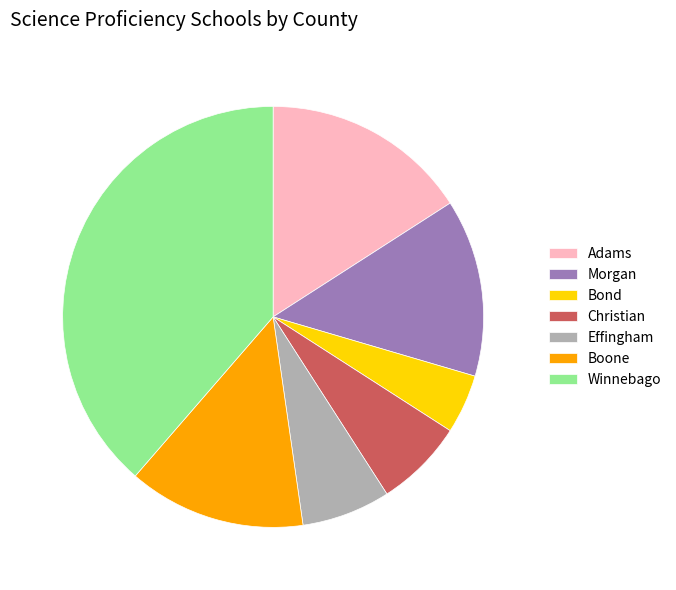

Is Effingham the majority of the pie?

No